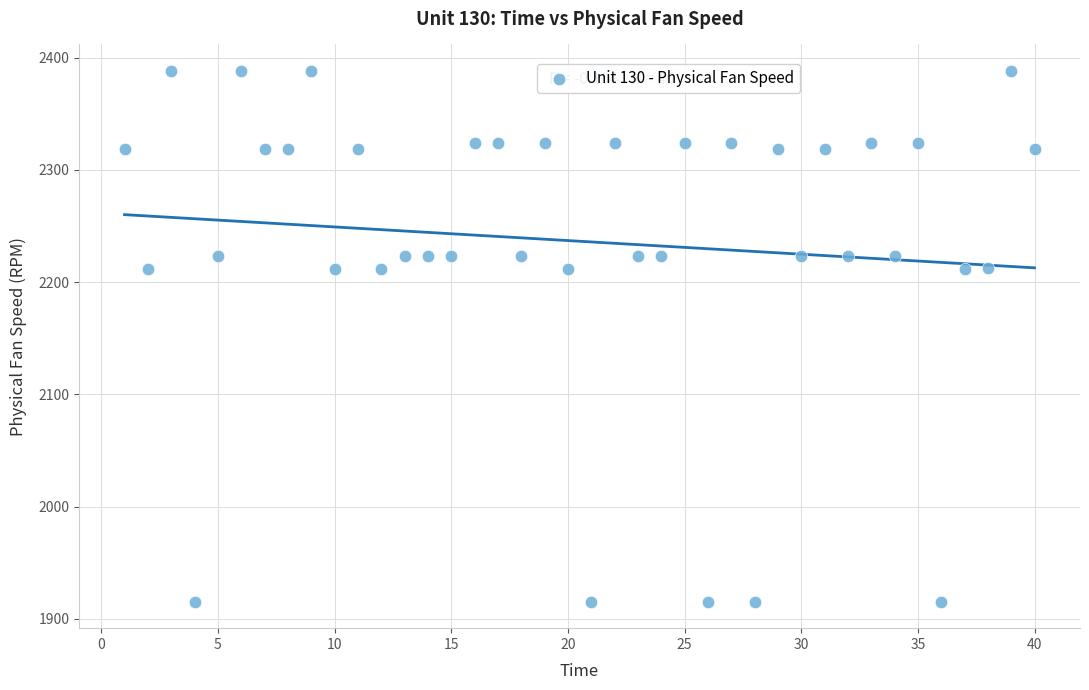

What is the range of X values (max minus min)?

39.0